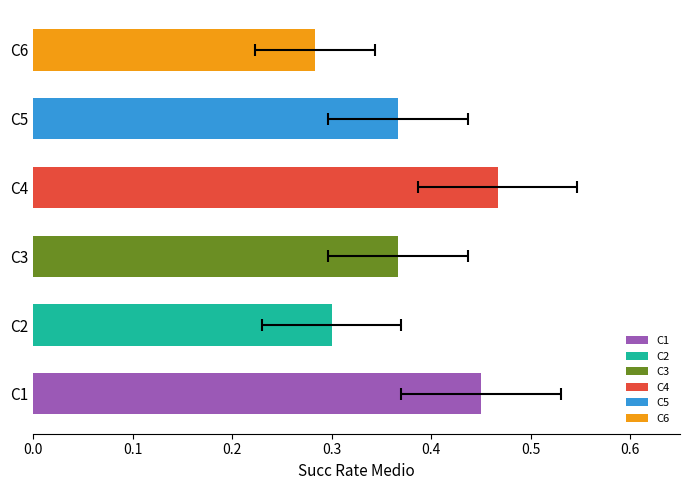

How many categories are shown in the chart?

6